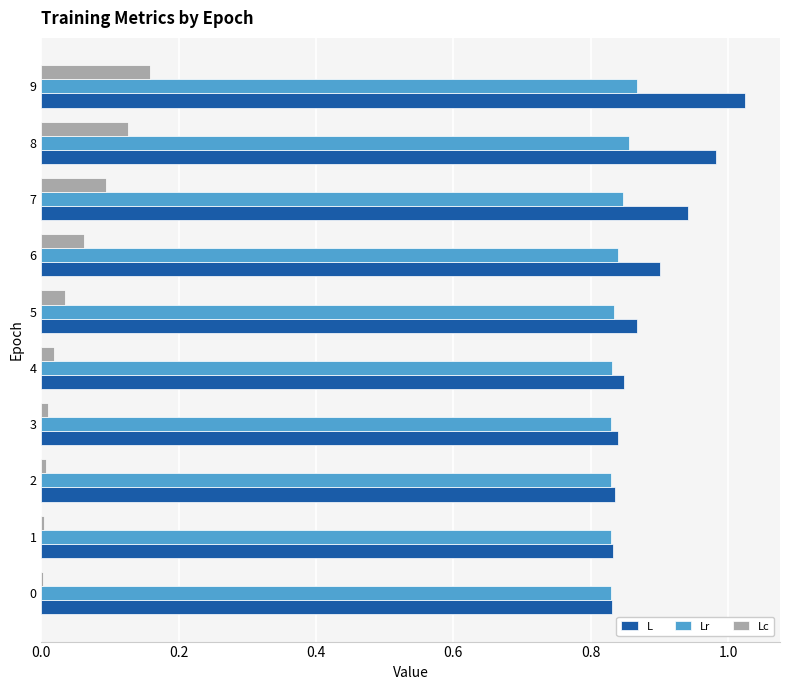

What is the sum of all Lc values?

0.5